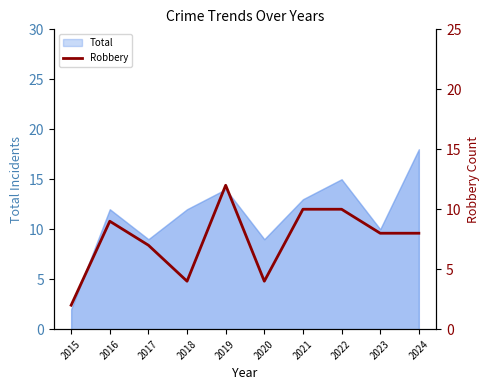

What is the smallest value displayed?

2